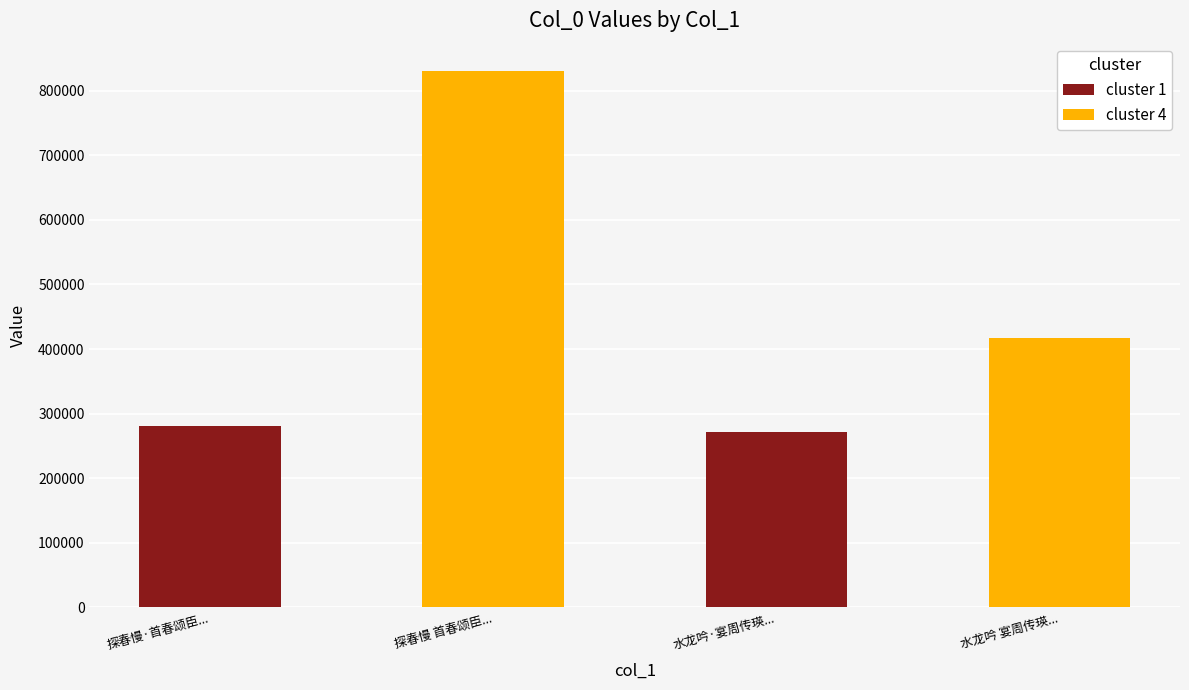

How many bars are there in total?

4